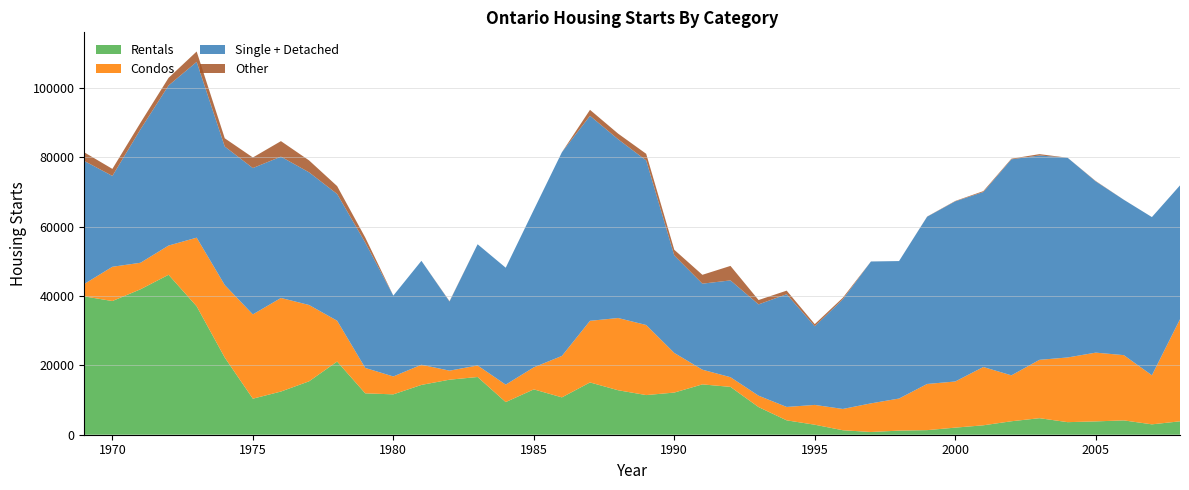

Reading right to left, what are all the values shown in this chart?

Rentals: 3867	2994	4133	3843	3624	4770	3886	2717	2045	1323	1181	790	1289	2884	4148	7974	13798	14519	12158	11436	12830	15078	10774	13080	9413	16647	15875	14366	11642	11938	21105	15402	12457	10394	22260	37047	46134	41945	38561	39897
Condos: 29443	14155	18822	19836	18658	16837	13244	16815	13308	13316	9258	8254	6145	5713	3866	3287	2798	4240	11435	20213	20833	17776	11950	6355	5032	3325	2606	5822	5164	7328	11781	22020	26992	24309	20920	19794	8427	7652	9881	3586
Single + Detached: 38613	45626	44816	49400	57607	58938	62305	50474	51966	48246	39649	40925	31634	22685	32516	26332	27917	24813	28104	47472	51568	59132	58746	45436	33726	34967	19927	29973	23321	36160	36556	38263	40754	42212	39944	50701	46169	38483	26201	35484
Other: 0	0	10	98	5	388	180	256	104	40	0	3	444	611	1030	1254	4180	2551	1644	1905	1623	1723	0	0	0	0	100	0	0	1461	2268	3445	4479	3053	2379	2994	2203	1900	2032	2479